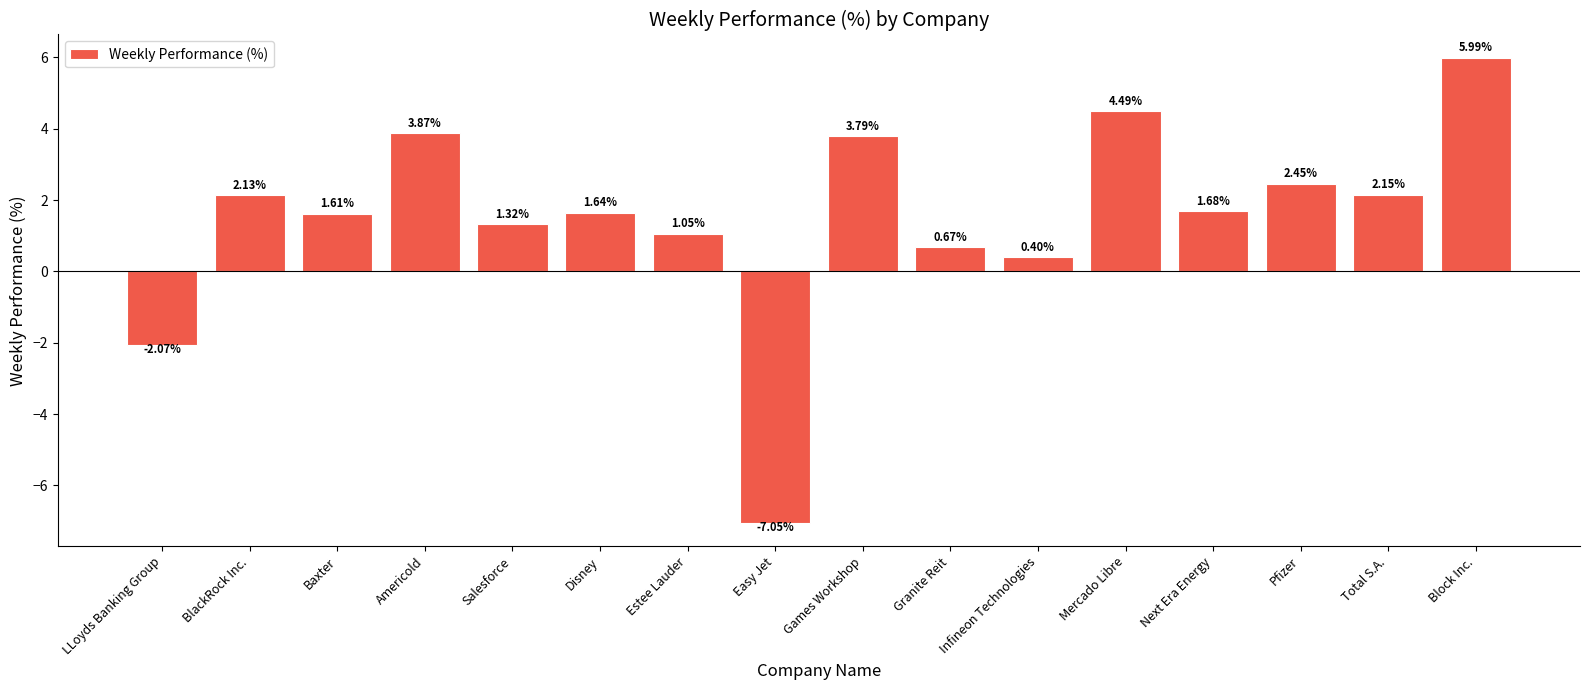

Which category has the highest value across all series?

Block Inc.